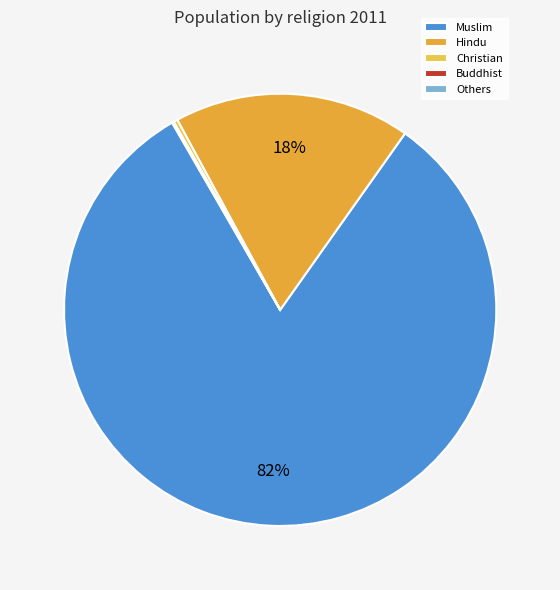

Rank the categories by value from lowest to highest.

Buddhist, Others, Christian, Hindu, Muslim